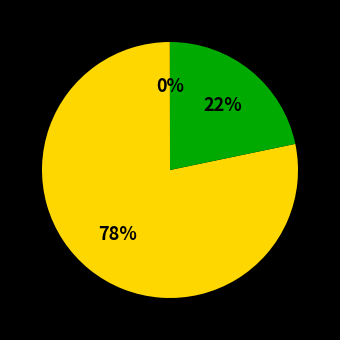

To the nearest percent, what is the average slice percentage?

33%